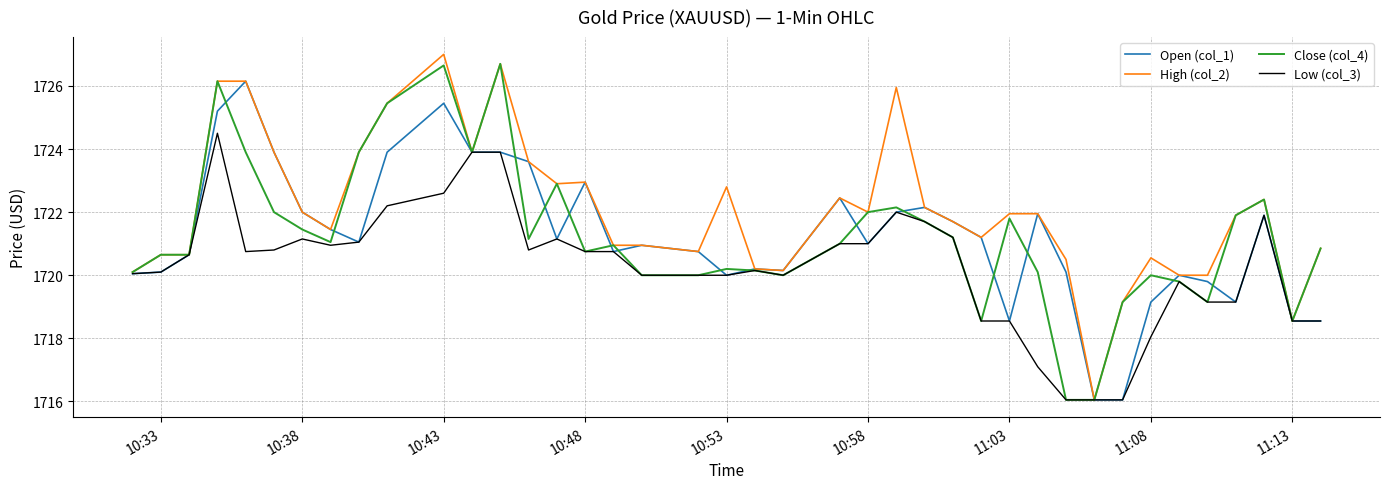

Which series has the largest total across all categories?

High (col_2)